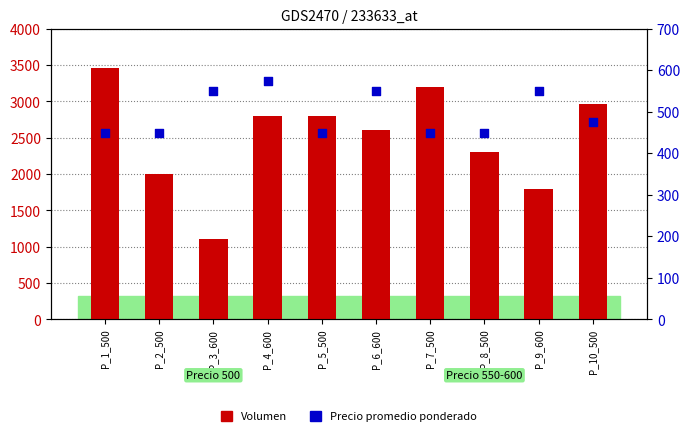

Which series has the widest spread of Y values?

Volumen